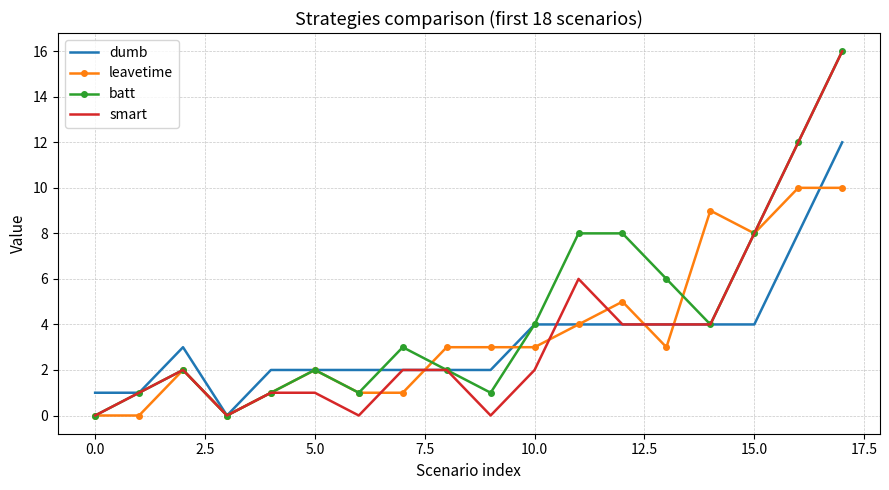

Which series has the largest total across all categories?

batt